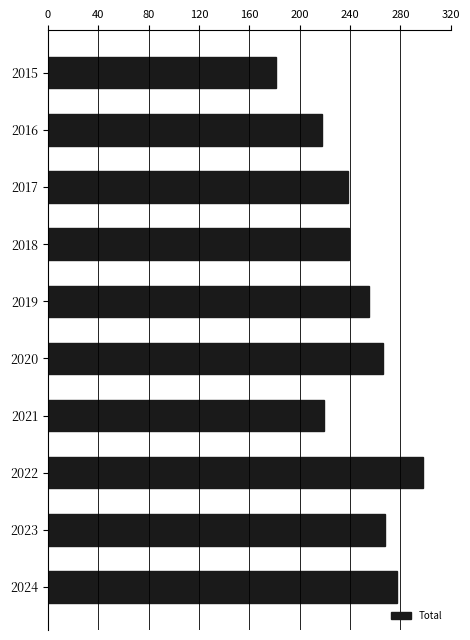

What is the sum of all values?

2459